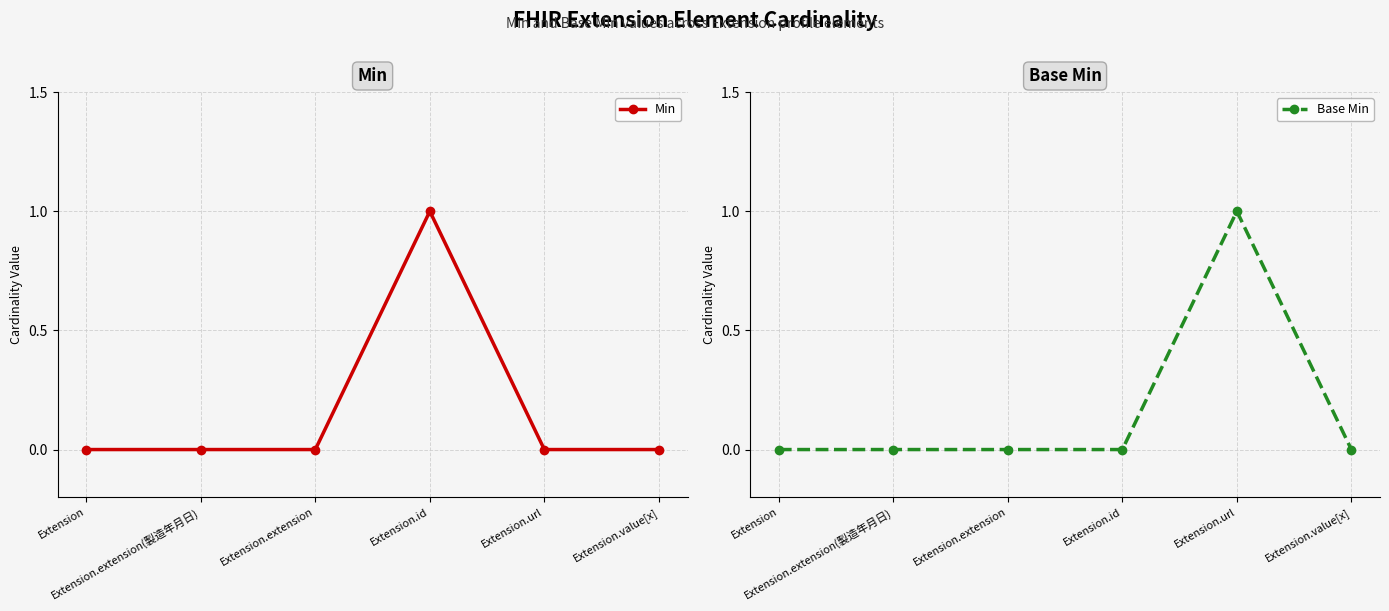

What is the spread (max minus min) of values at Extension.url?

1